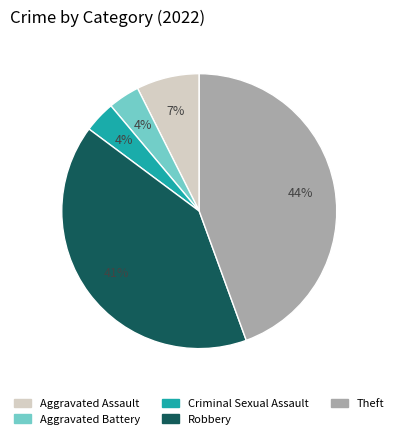

True or false: Robbery accounts for 41% of the total.

True